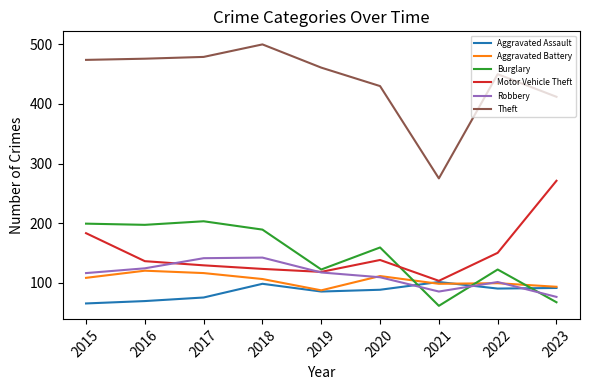

At which label does Aggravated Battery first exceed 106?

2015